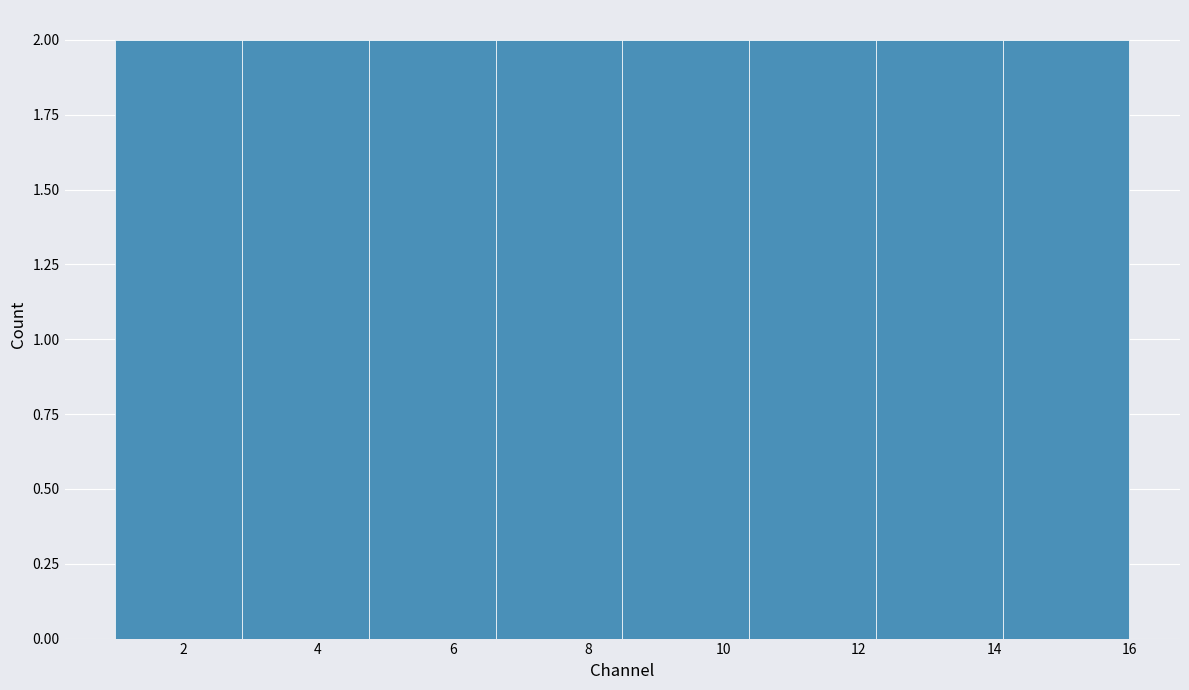

Reading left to right, transcribe this chart: for each bar, give the range it covers on the x-axis and its height. Neither the bar edges nor the heights are printed on the chart, so give them approximately, as read against the axes.

1.0 to 2.8: 2
2.8 to 4.8: 2
4.8 to 6.6: 2
6.6 to 8.6: 2
8.6 to 10.4: 2
10.4 to 12.2: 2
12.2 to 14.2: 2
14.2 to 16.0: 2